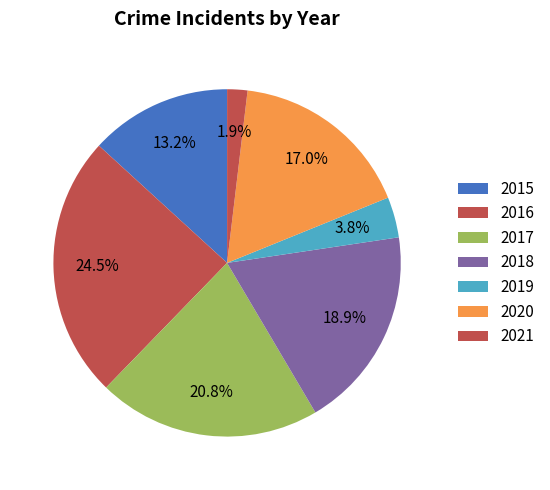

To the nearest percent, what percentage of the pie is 2021?

2%